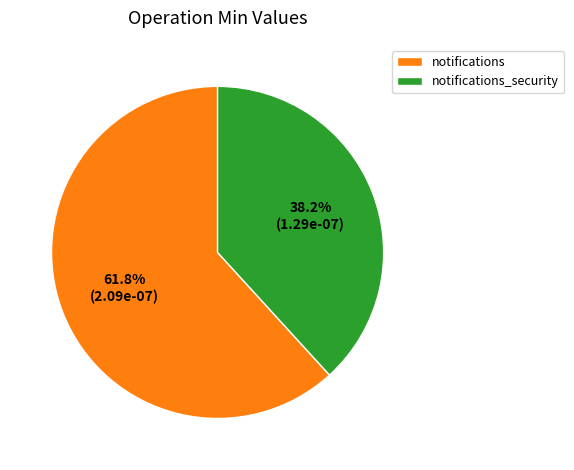

Rank the categories by value from highest to lowest.

notifications, notifications_security